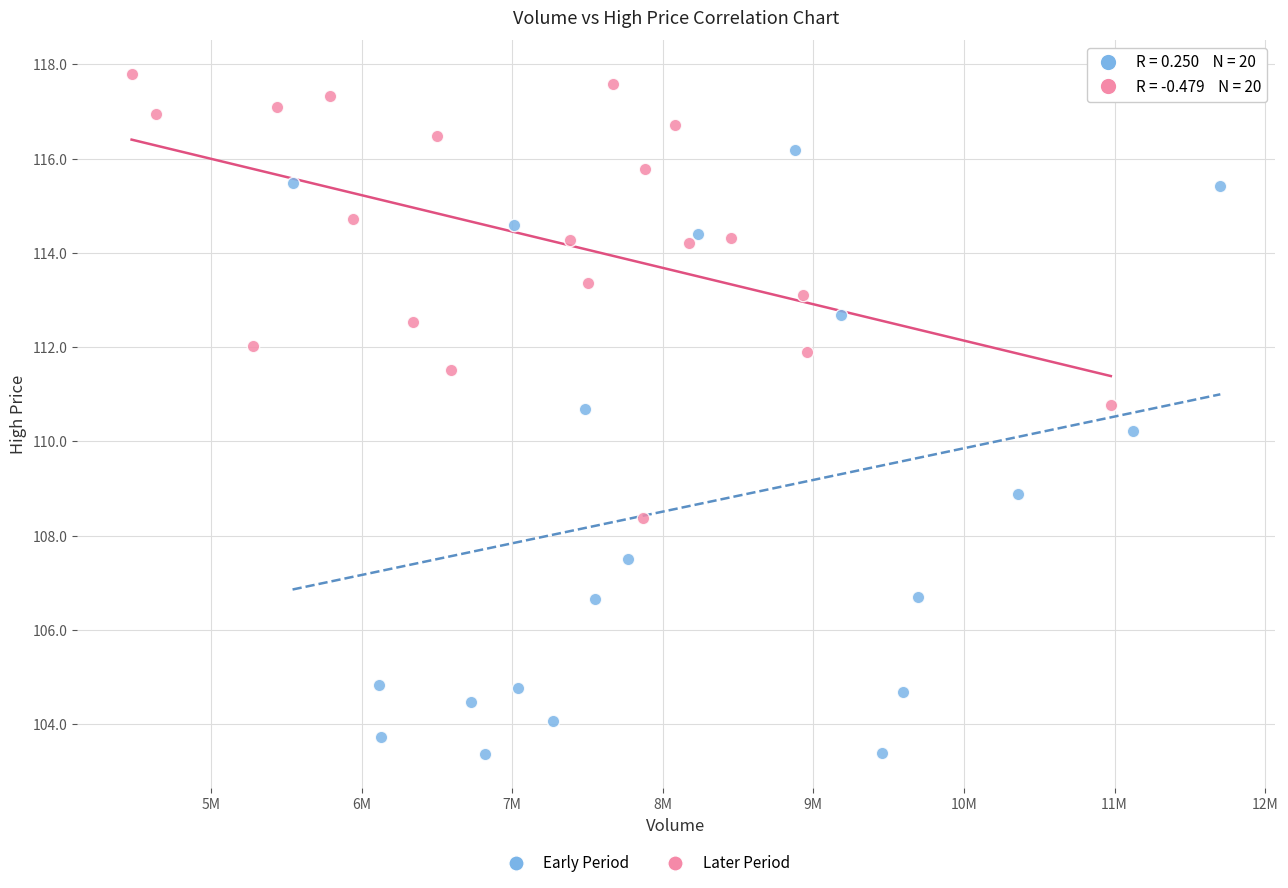

Which series reaches the minimum Y coordinate?

Early Period